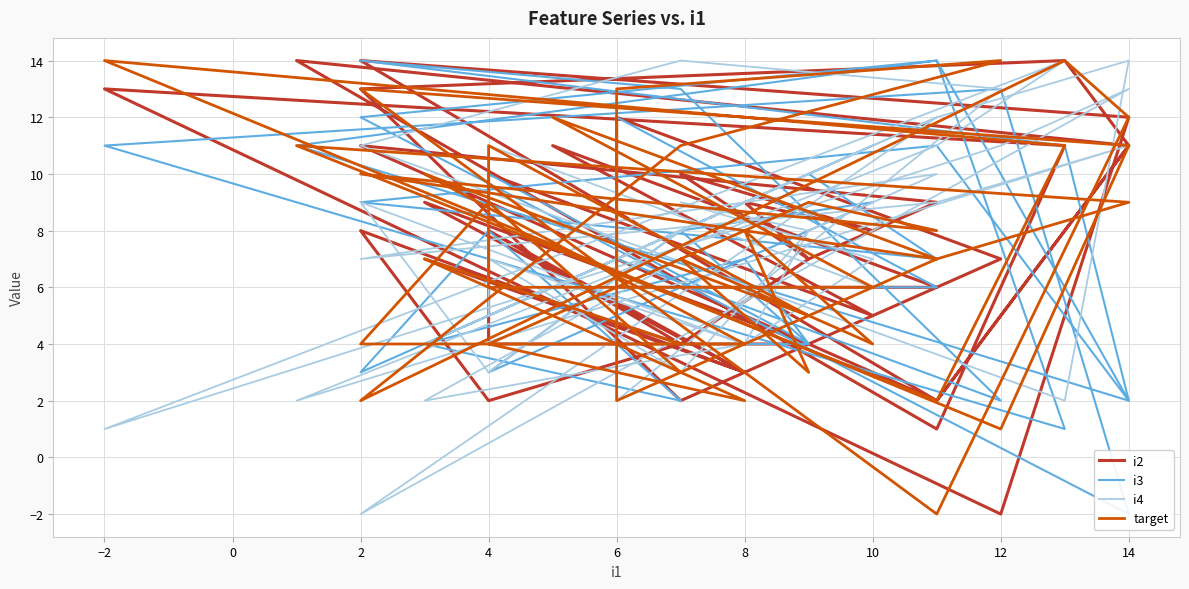

What is the spread (max minus min) of values at 12?

12